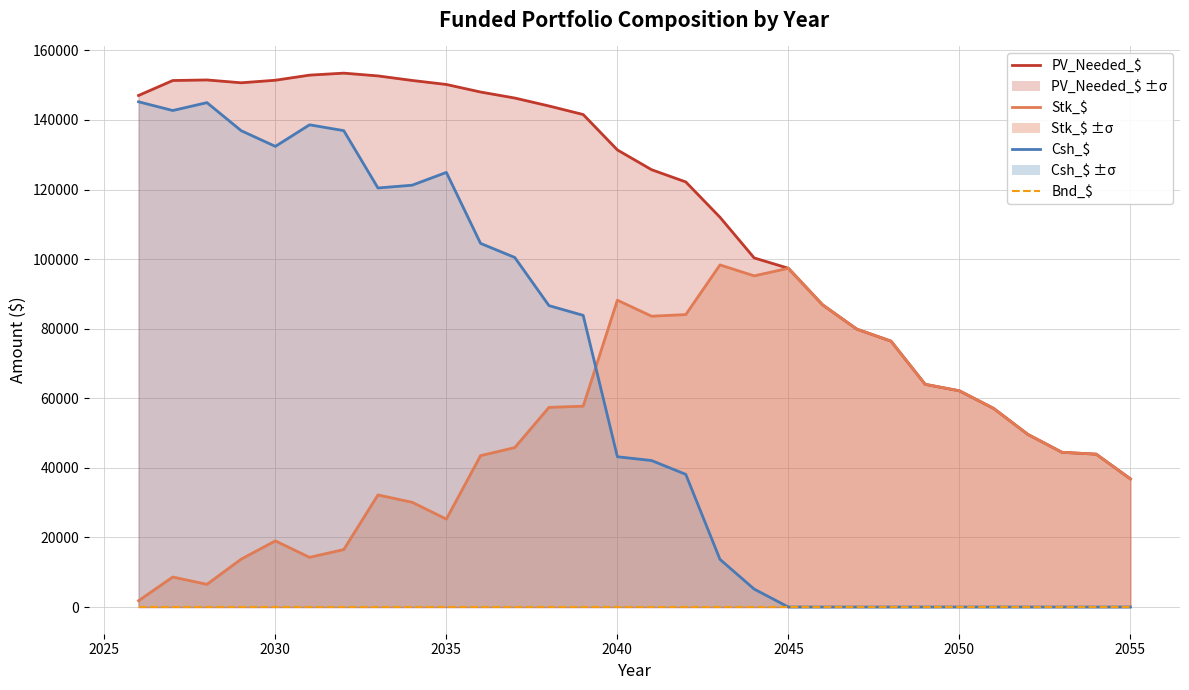

List the series in order of their peak value, highest first.

PV_Needed_$, Csh_$, Stk_$, Bnd_$